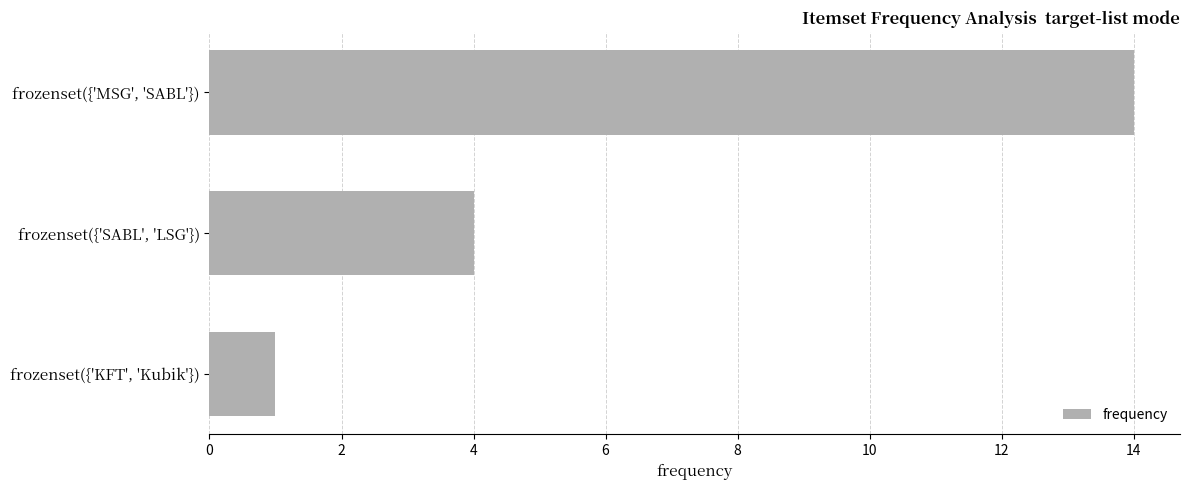

What is the sum of the values at frozenset({'SABL', 'LSG'}) and frozenset({'MSG', 'SABL'})?

18